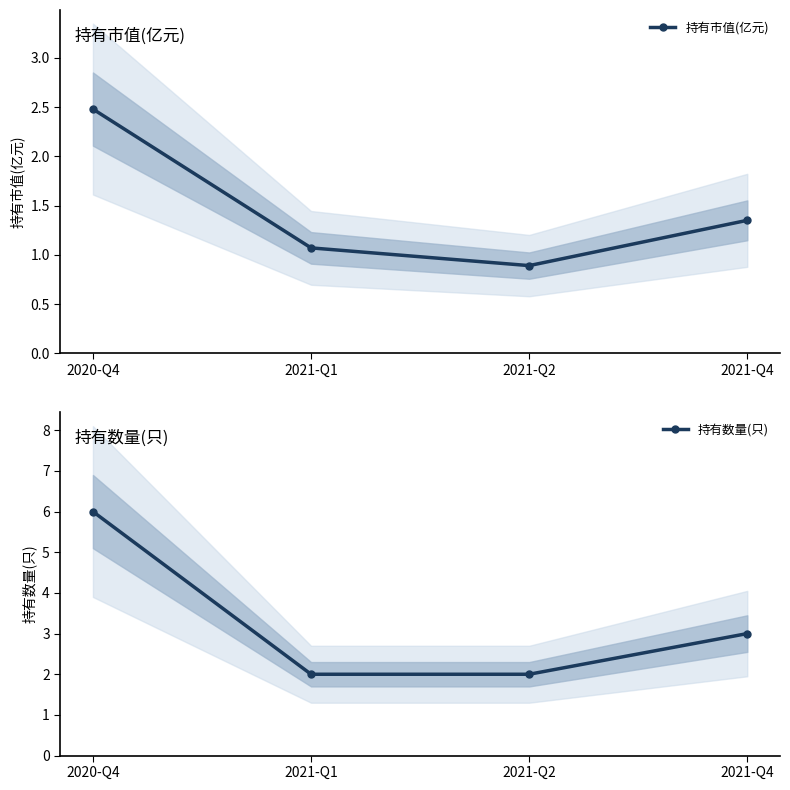

True or false: 持有市值(亿元) has a value of 0.6 at 2020-Q4.

False